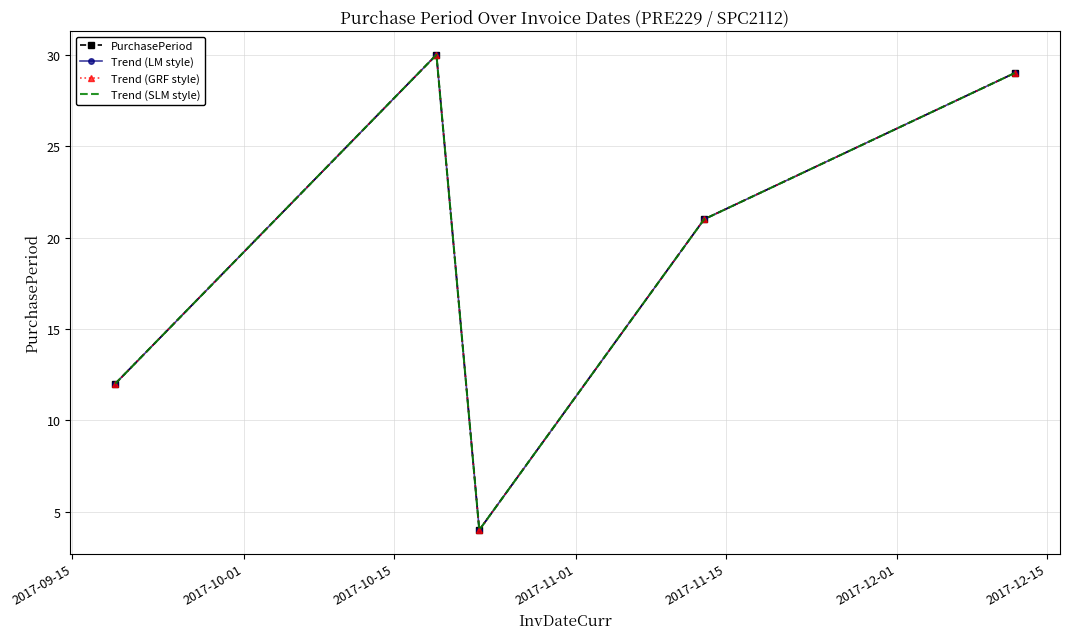

Reading left to right, list all the values displayed in this chart.

PurchasePeriod: 12	30	4	21	29
Trend (LM style): 12	30	4	21	29
Trend (GRF style): 12	30	4	21	29
Trend (SLM style): 12	30	4	21	29